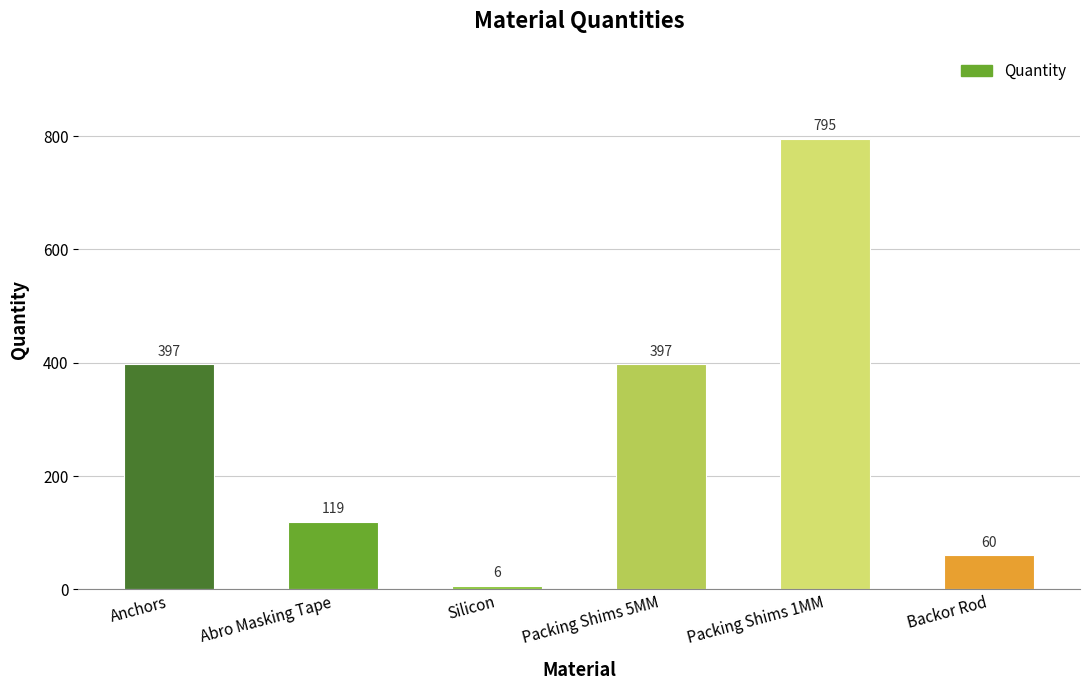

What is the sum of all values?

1774